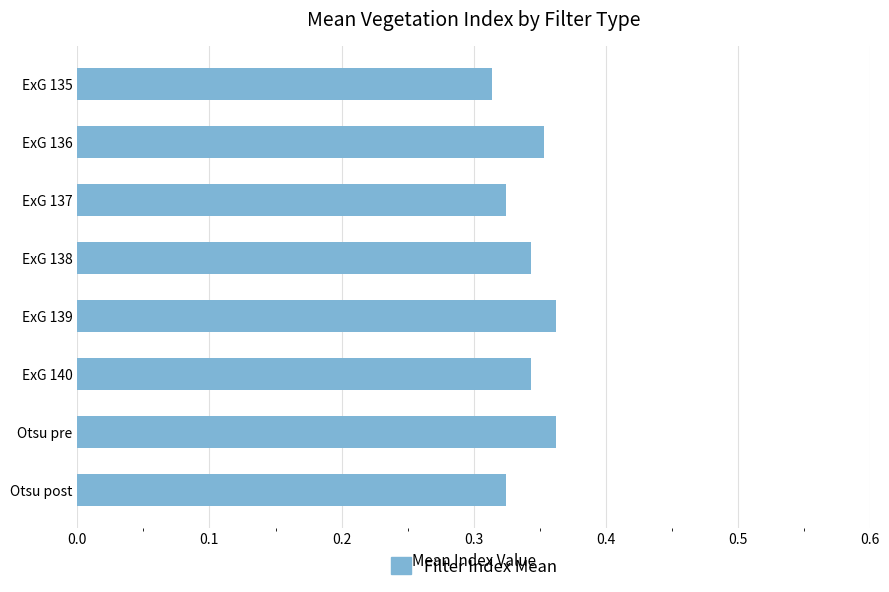

Is it true that the value at ExG 137 is 0.2?

False